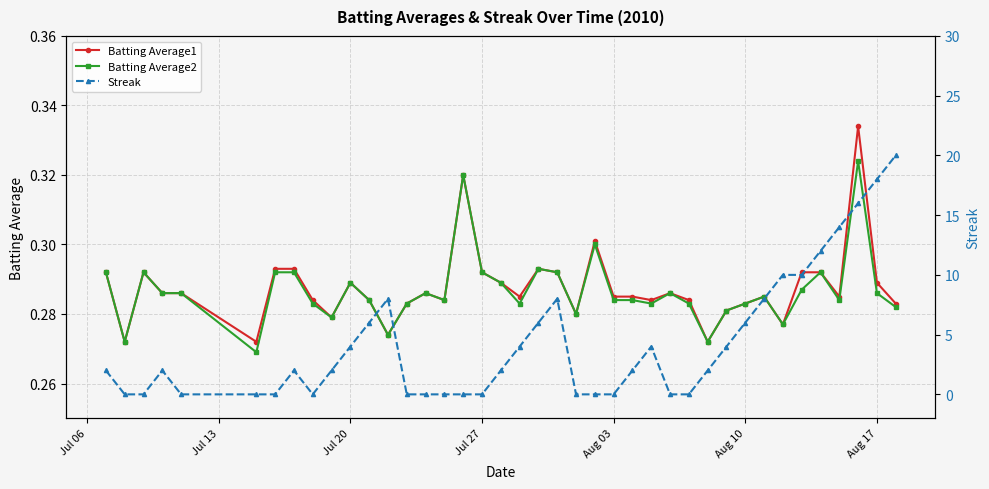

What is the average value of the Streak series?

4.3